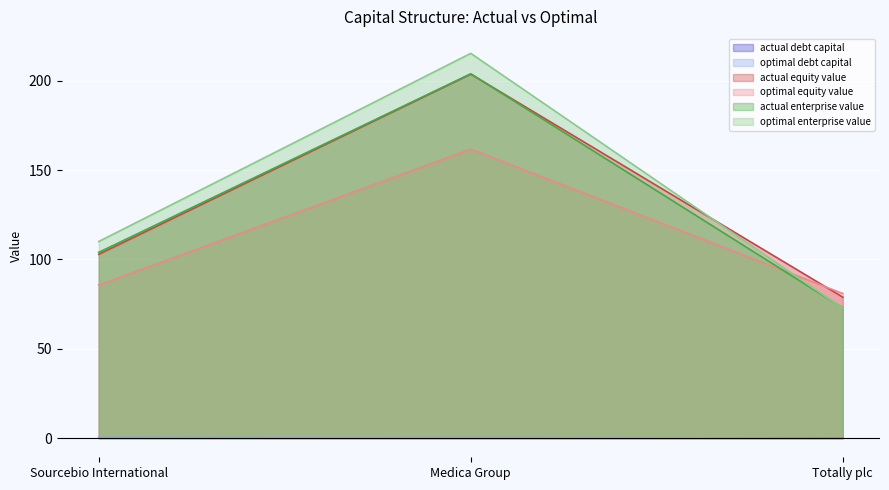

At how many categories does at least one series exceed 110?

2